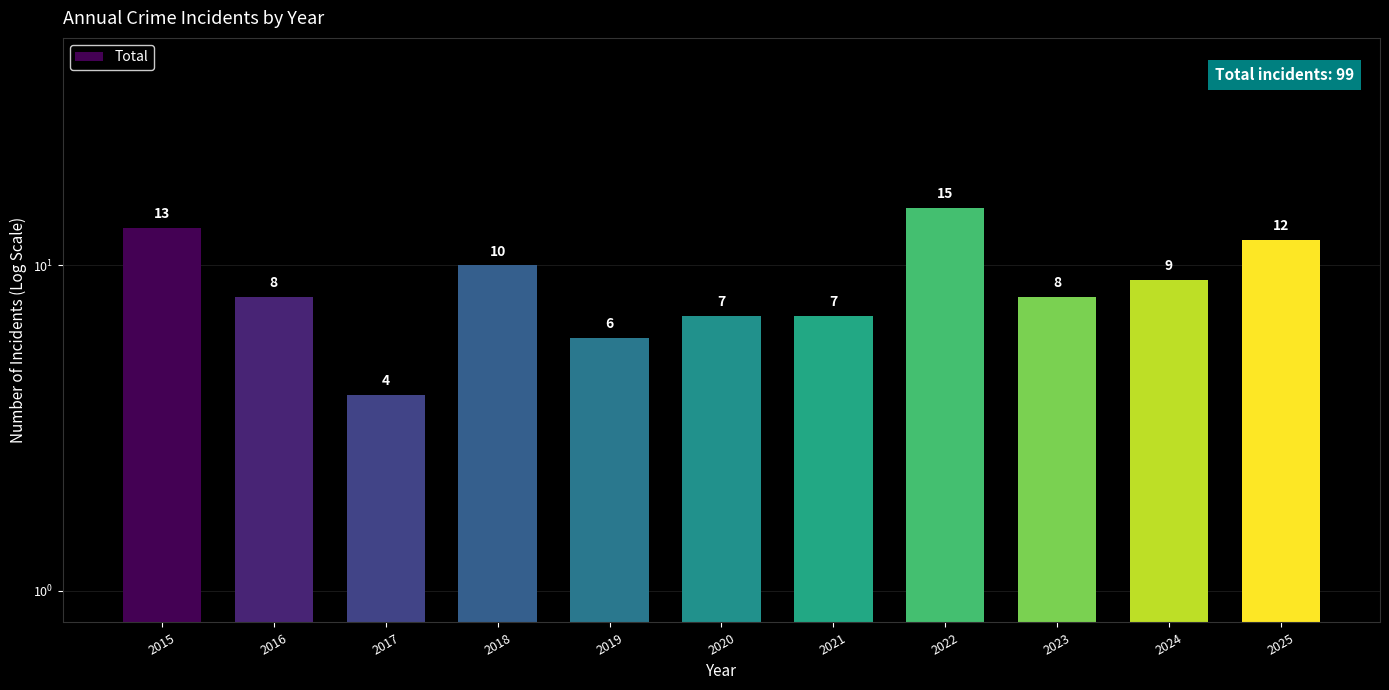

Reading left to right, extract all data points from this chart.

13	8	4	10	6	7	7	15	8	9	12